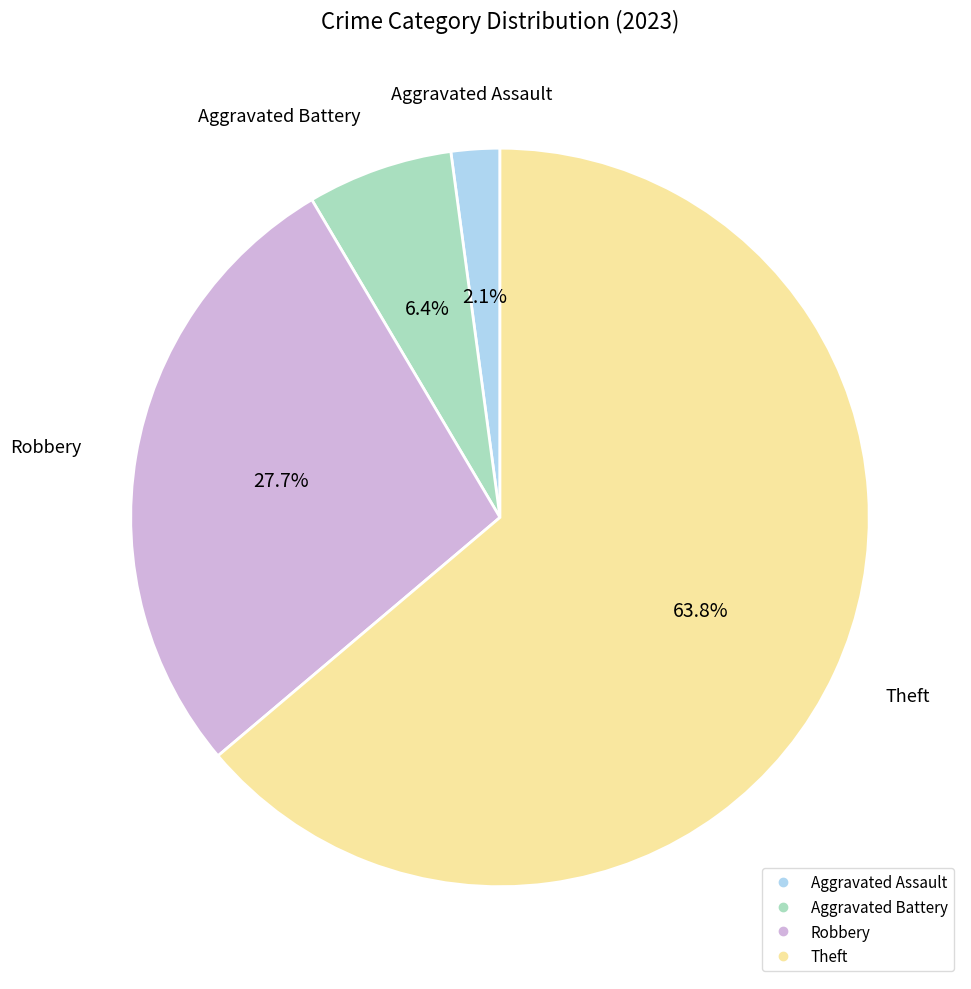

Is there a majority slice in this chart?

Yes